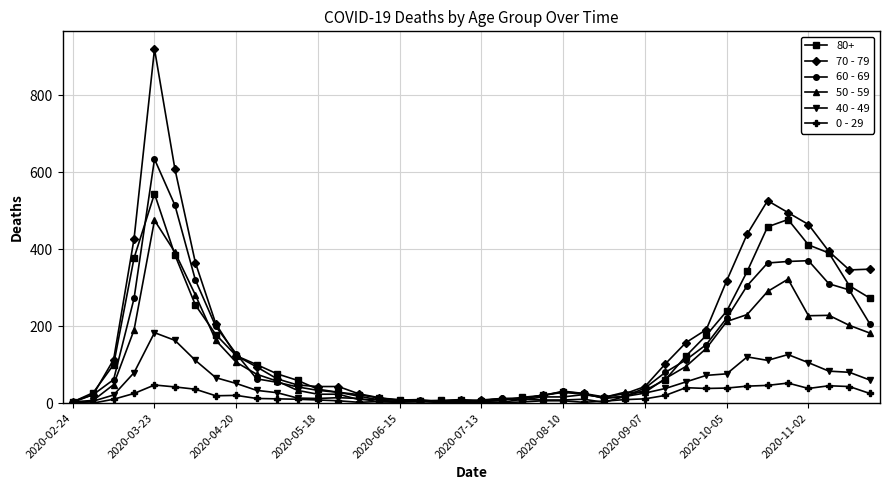

Which series has the widest spread of values?

70 - 79